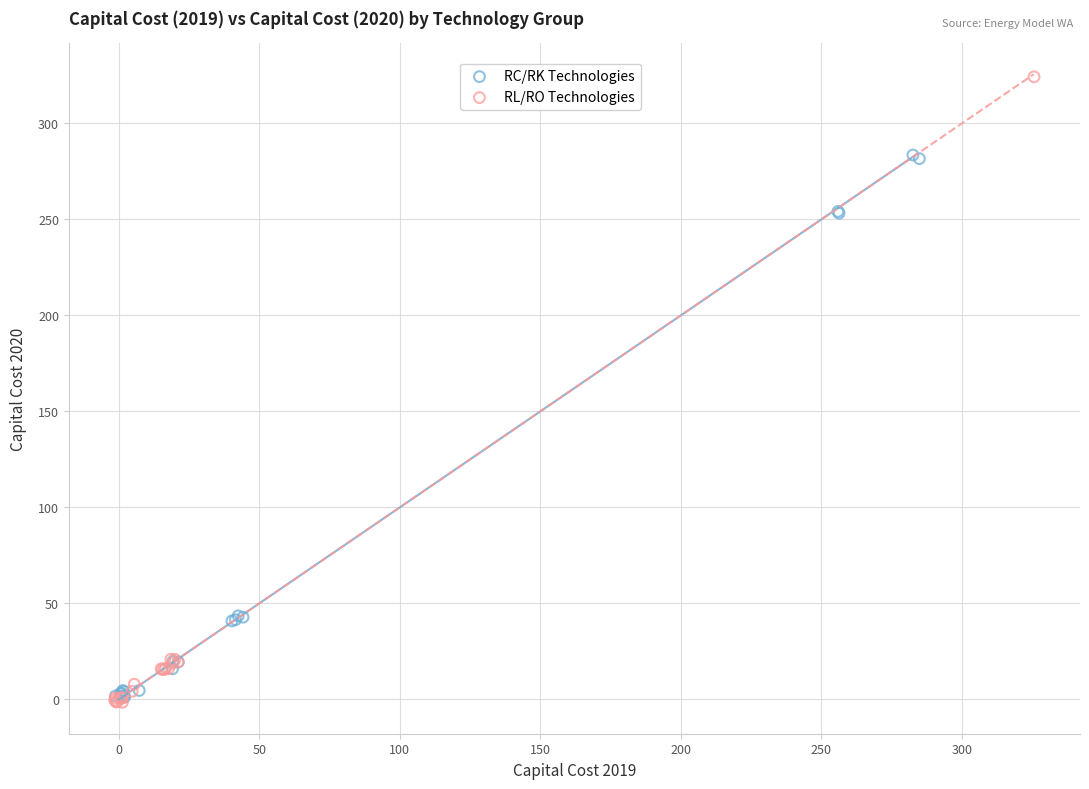

Which series reaches the maximum Y coordinate?

RL/RO Technologies